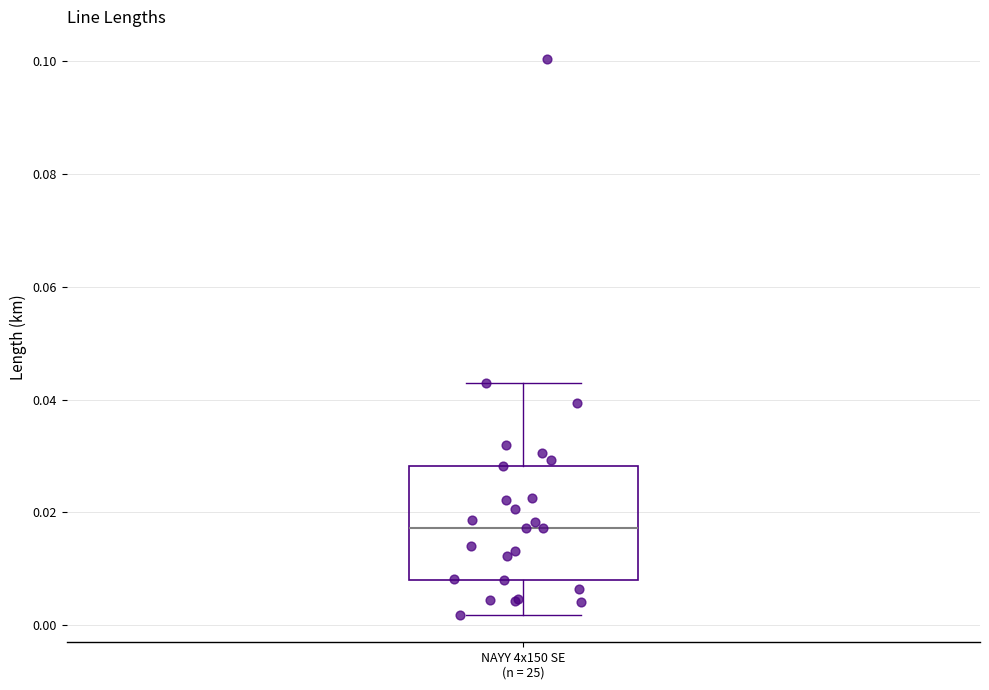

Where does the lower whisker of the box for NAYY 4x150 SE (n = 25) end on the y-axis? The values are not printed on the chart, so give them approximately, as read against the axis.

0.002